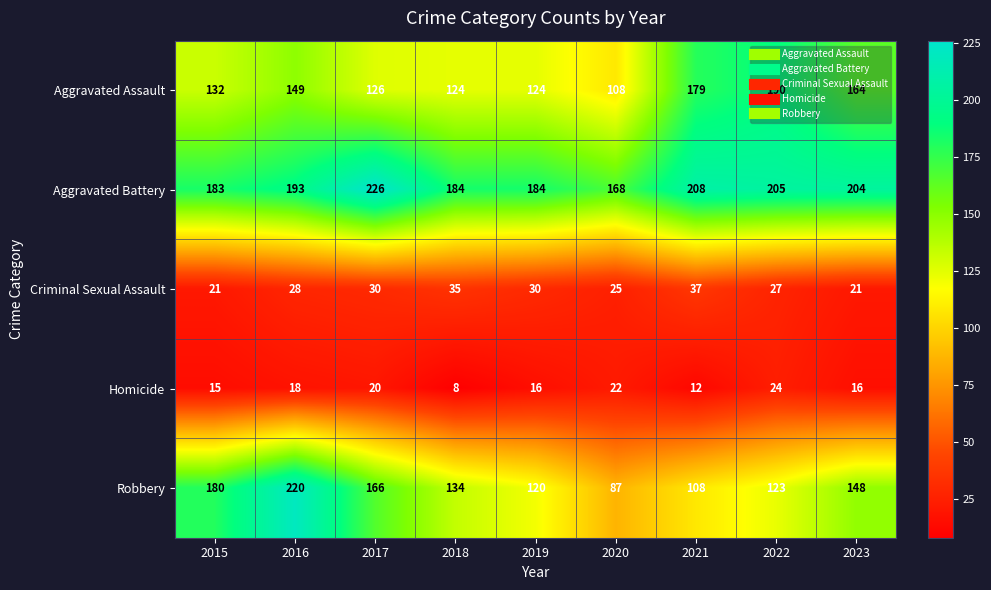

Rank the series at 2020 from highest to lowest value.

Aggravated Battery, Aggravated Assault, Robbery, Criminal Sexual Assault, Homicide